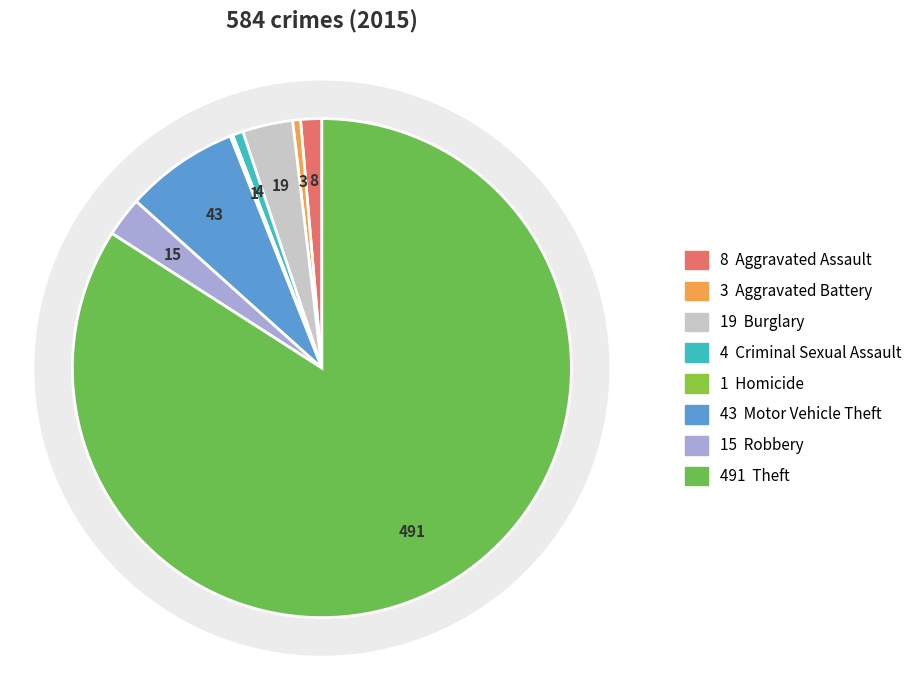

Is it true that Theft is 78% of the pie?

False